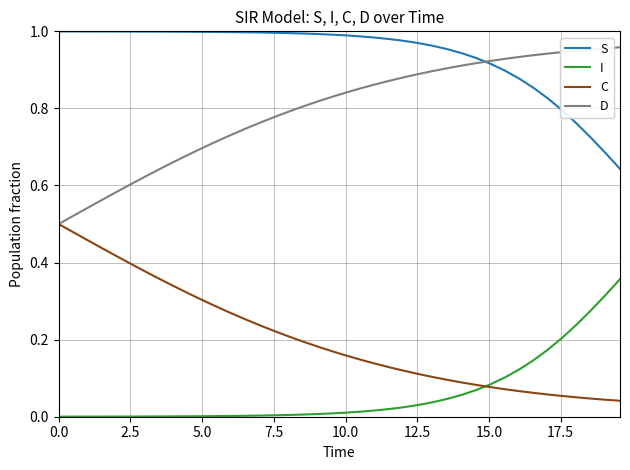

True or false: S and I cross at least once.

False